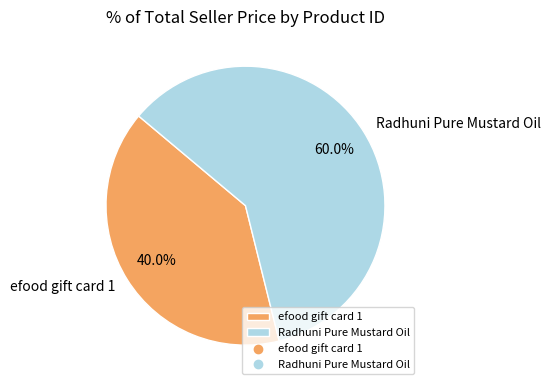

What is the smallest slice in the pie chart?

efood gift card 1